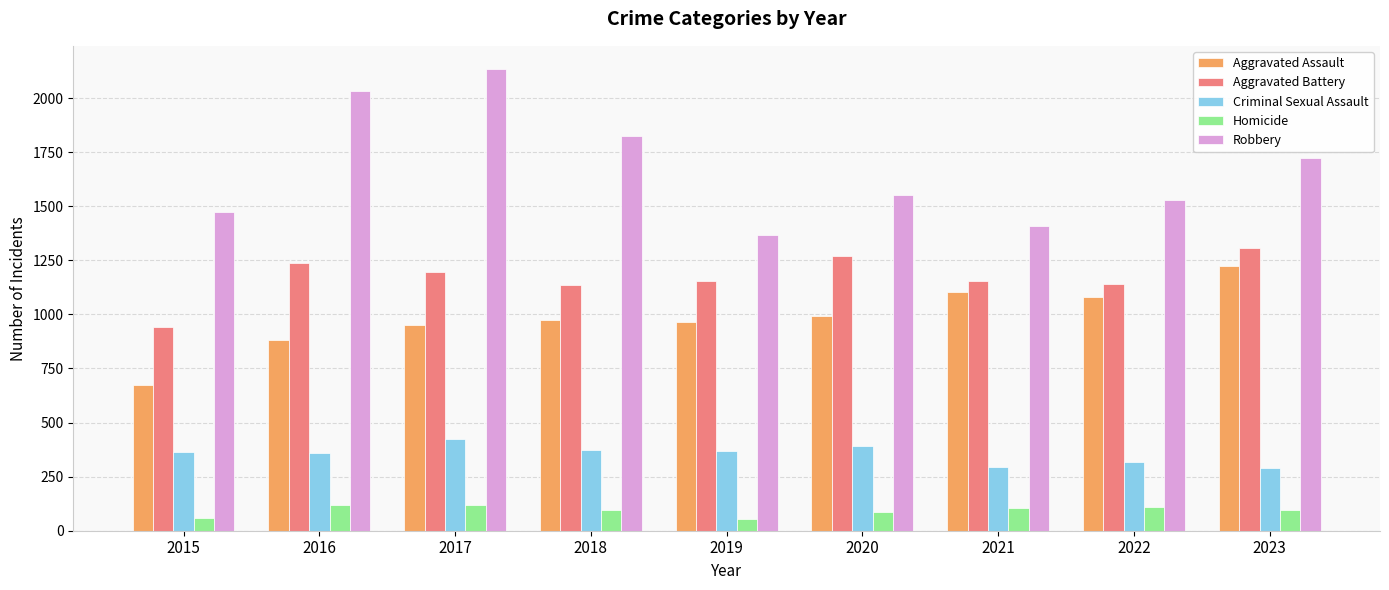

At which label does Aggravated Assault reach its minimum?

2015